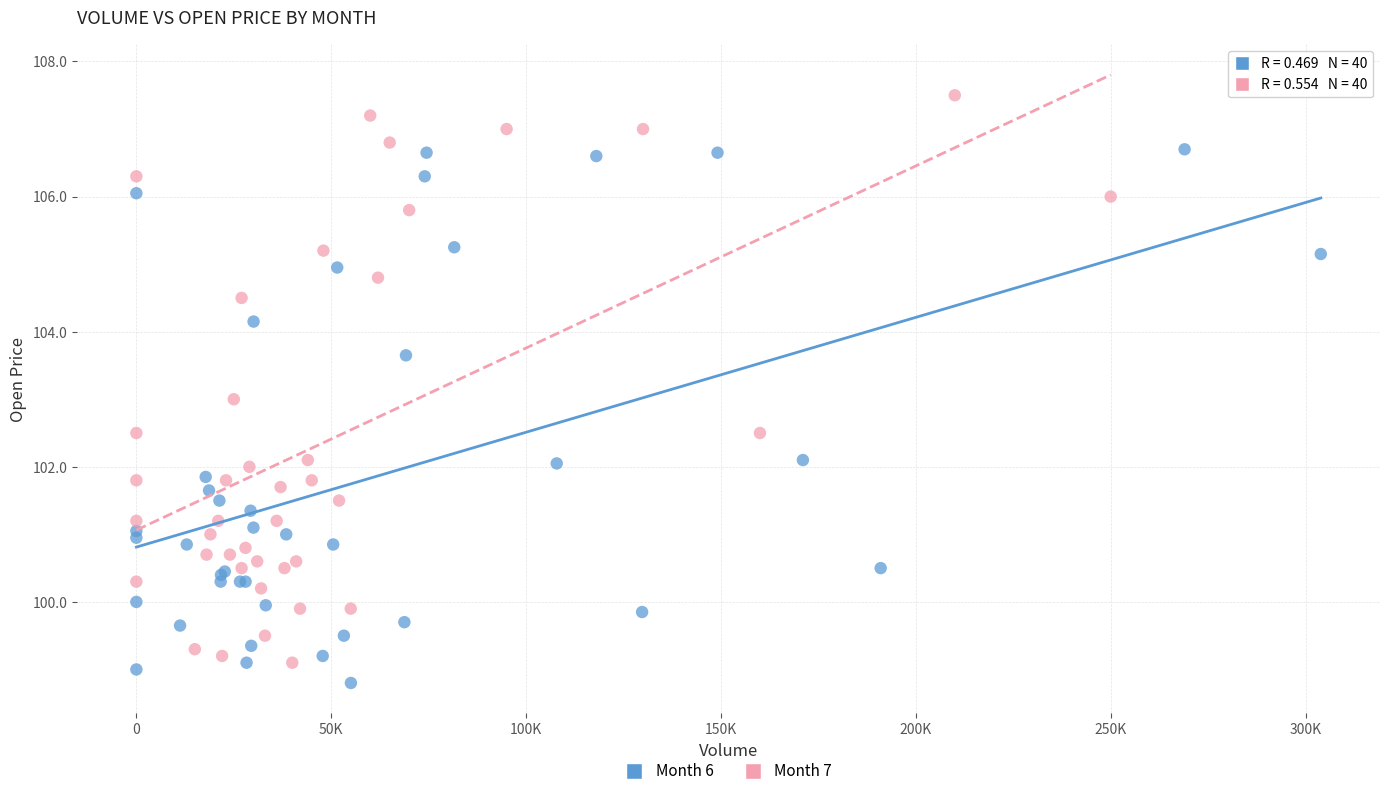

Which series reaches the maximum Y coordinate?

Month 7